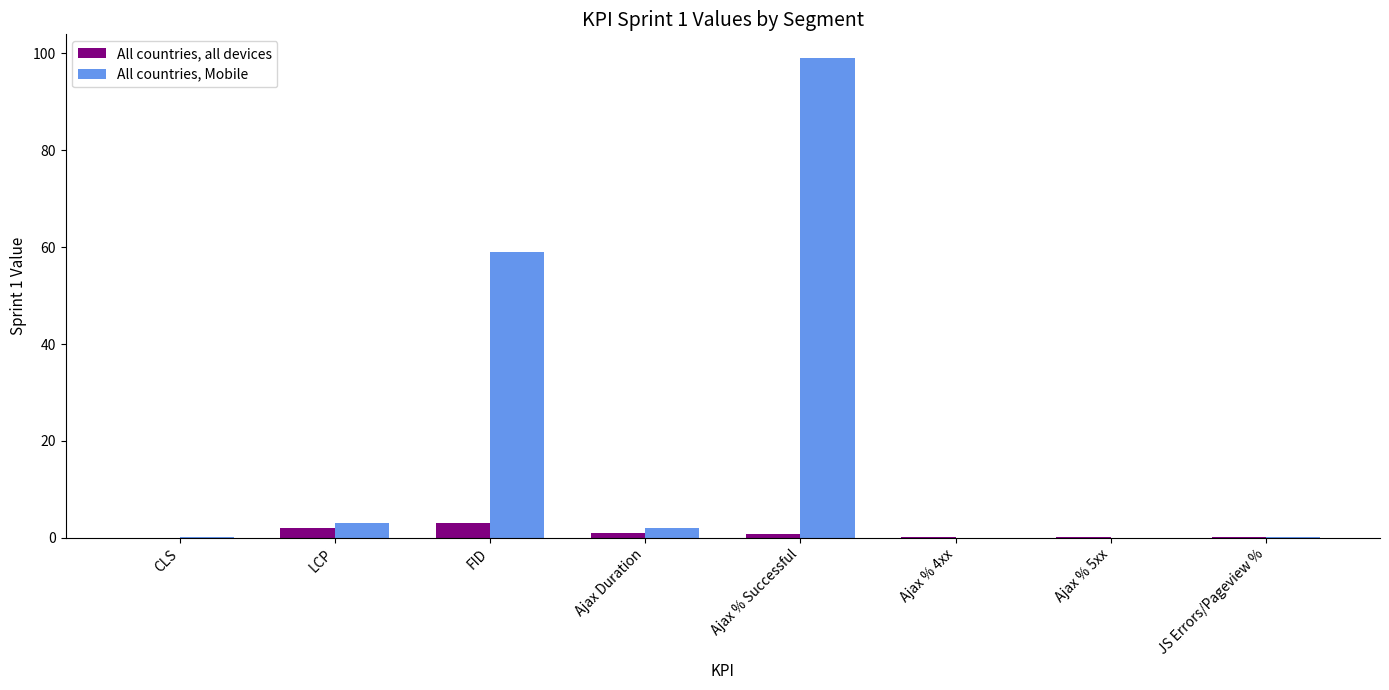

The All countries, all devices series shows 0.1 at Ajax % 5xx. True or false?

True